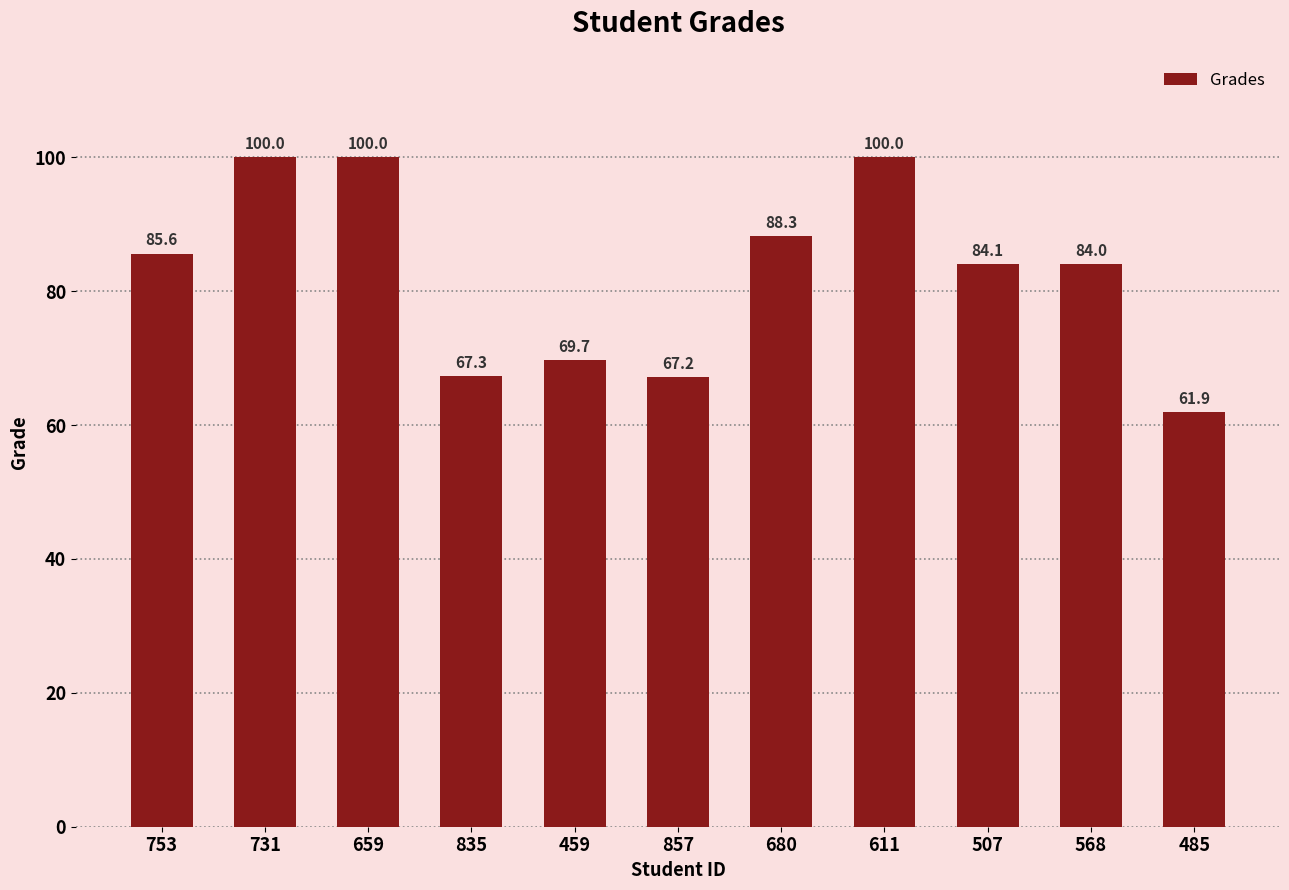

What is the sum of all values?

908.1